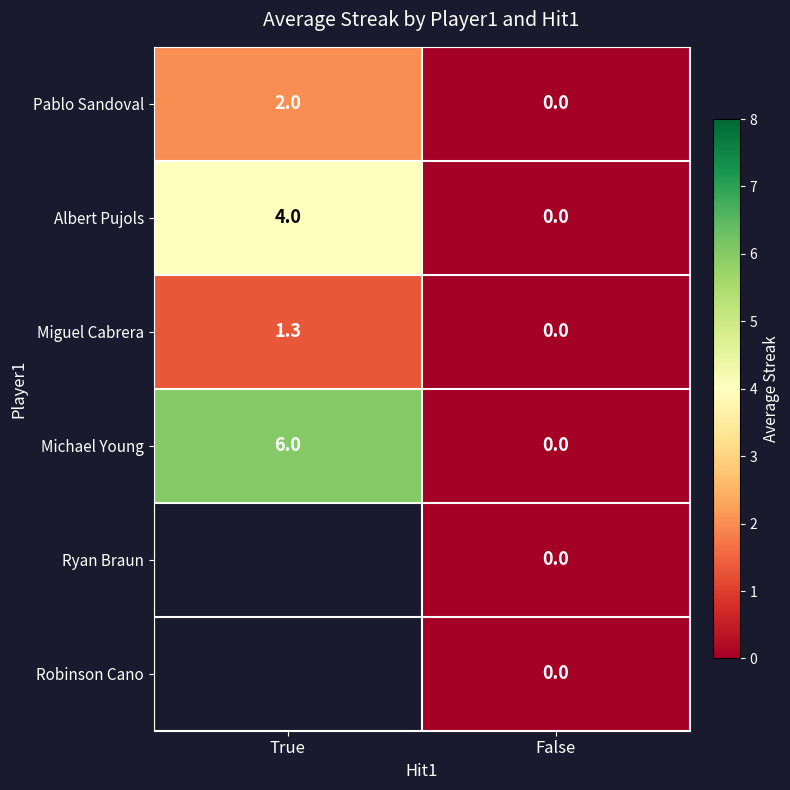

What is the spread (max minus min) of values at True?

4.7